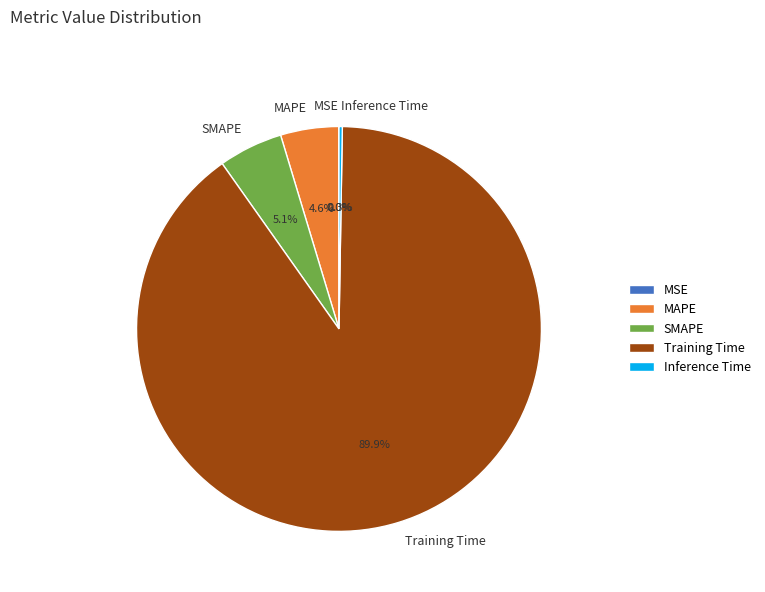

Does any single category account for the majority?

Yes